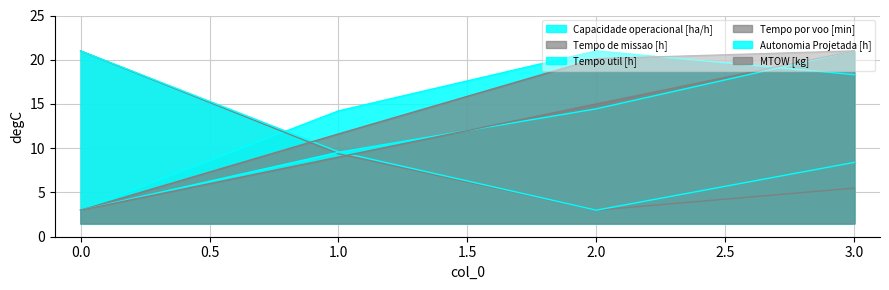

What is the maximum value for MTOW [kg]?

21.0